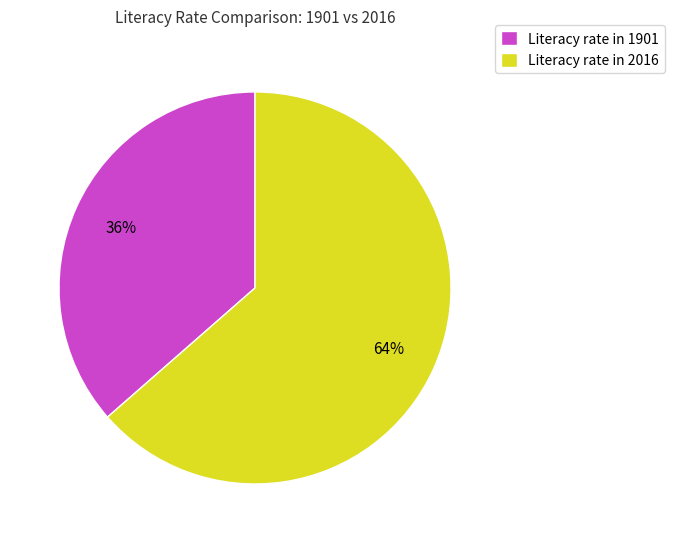

Does any single category account for the majority?

Yes